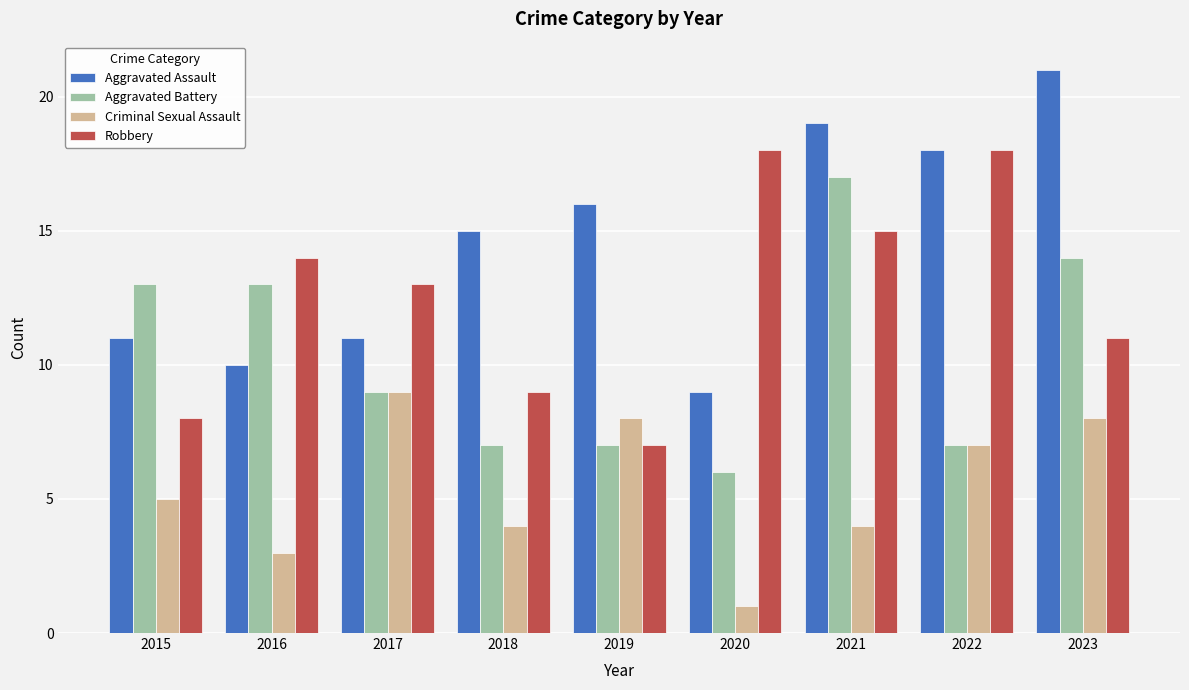

How many distinct data groups are displayed?

4